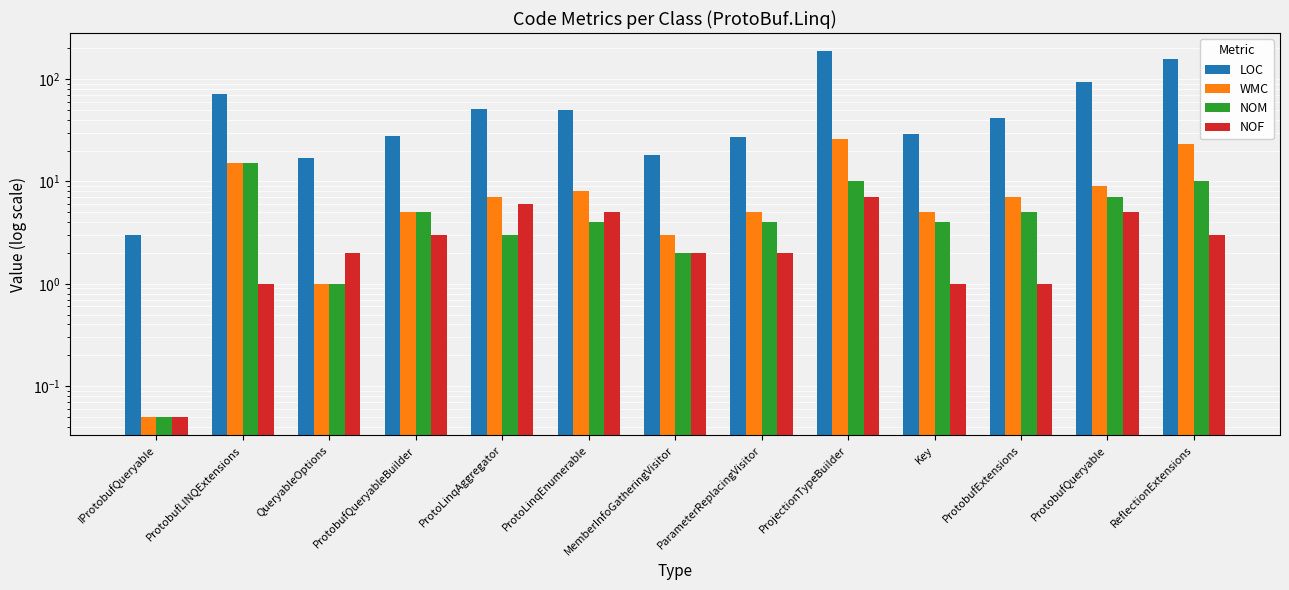

How many data points in NOM are less than 4?

4